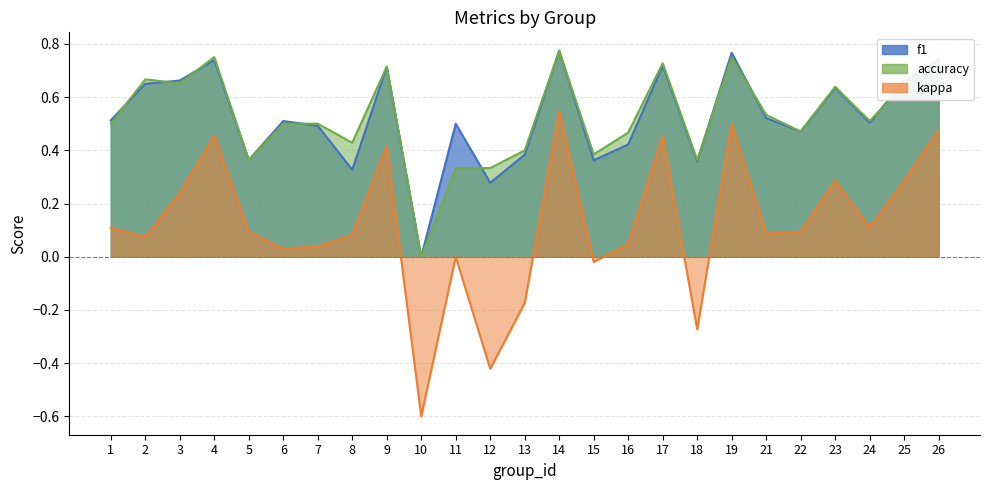

Reading right to left, what are all the values shown in this chart?

f1: 26=0.7	25=0.7	24=0.5	23=0.6	22=0.5	21=0.5	19=0.8	18=0.4	17=0.7	16=0.4	15=0.4	14=0.8	13=0.4	12=0.3	11=0.5	10=0.0	9=0.7	8=0.3	7=0.5	6=0.5	5=0.4	4=0.7	3=0.7	2=0.7	1=0.5
kappa: 26=0.5	25=0.3	24=0.1	23=0.3	22=0.1	21=0.1	19=0.5	18=-0.3	17=0.5	16=0.0	15=-0.0	14=0.5	13=-0.2	12=-0.4	11=0.0	10=-0.6	9=0.4	8=0.1	7=0.0	6=0.0	5=0.1	4=0.5	3=0.2	2=0.1	1=0.1
accuracy: 26=0.7	25=0.6	24=0.5	23=0.6	22=0.5	21=0.5	19=0.8	18=0.4	17=0.7	16=0.5	15=0.4	14=0.8	13=0.4	12=0.3	11=0.3	10=0.0	9=0.7	8=0.4	7=0.5	6=0.5	5=0.4	4=0.8	3=0.7	2=0.7	1=0.5